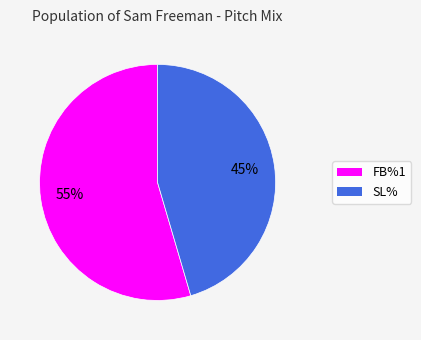

Is it true that SL% is 36% of the pie?

False